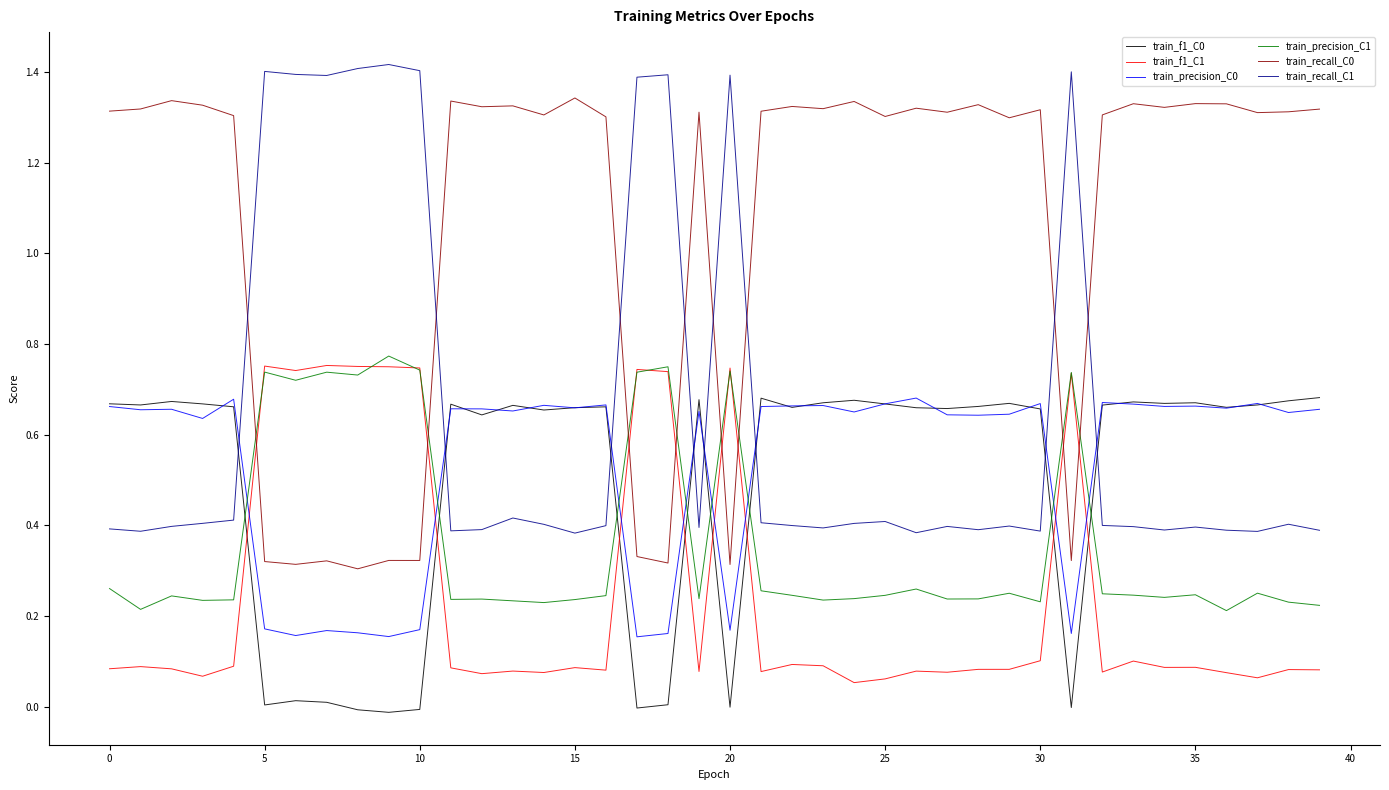

True or false: train_precision_C1 and train_recall_C1 cross at least once.

False